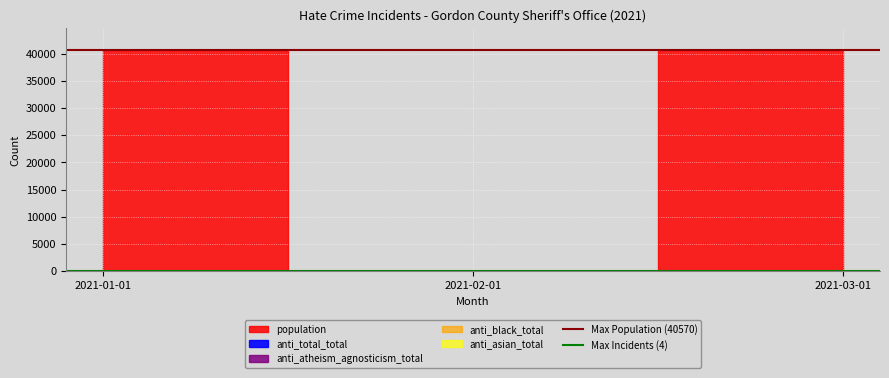

At which label does Max Incidents (4) reach its minimum?

2021-01-01